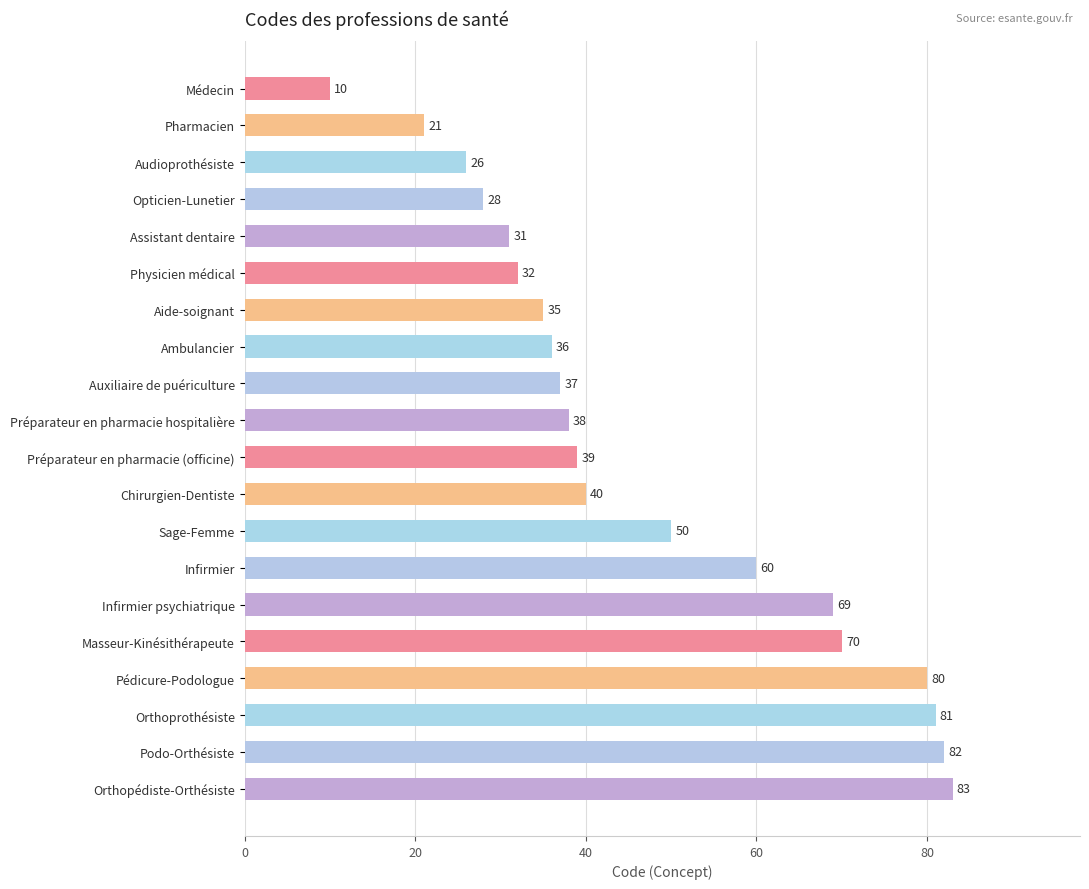

What is the change in value from Médecin to Assistant dentaire?

+21